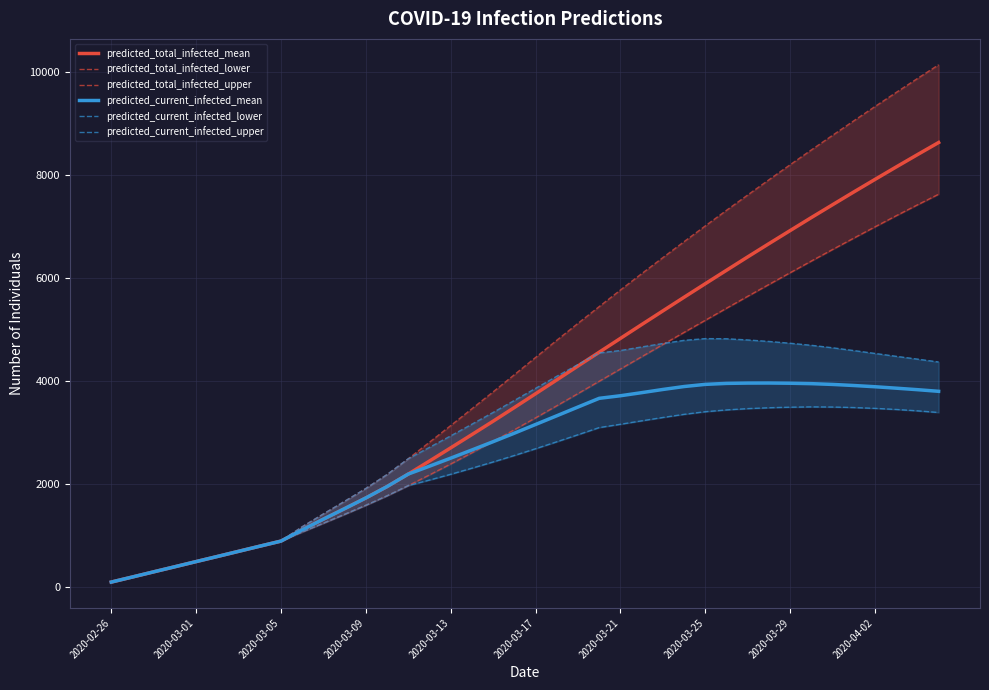

Is the value of predicted_total_infected_mean at 2020-03-21 greater than the value of predicted_total_infected_upper at 2020-03-09?

Yes